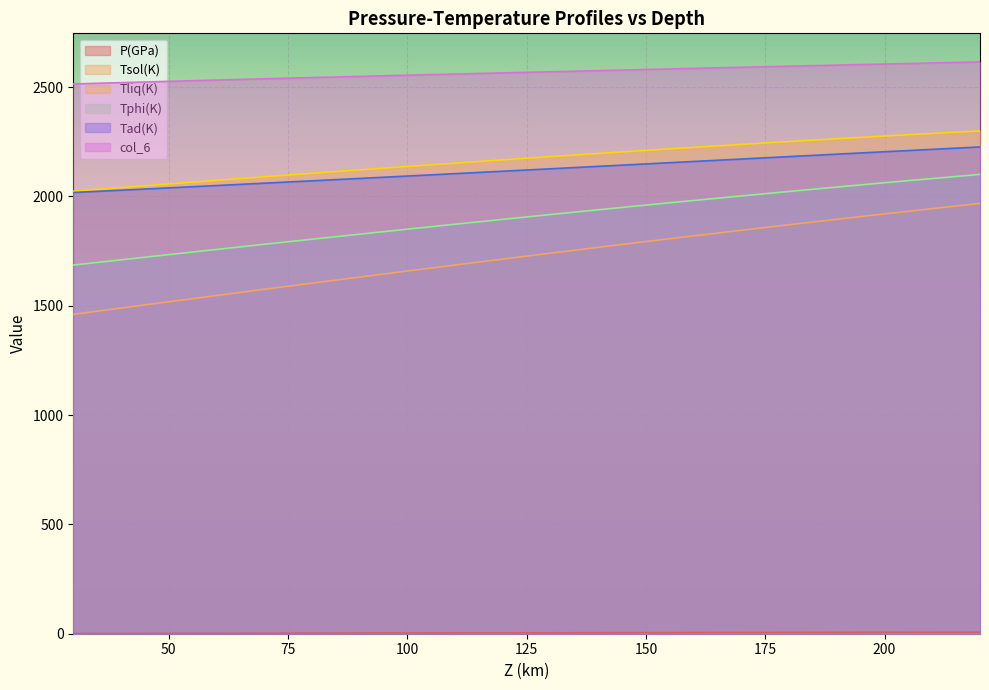

What is the sum of all Tliq(K) values?

43395.8